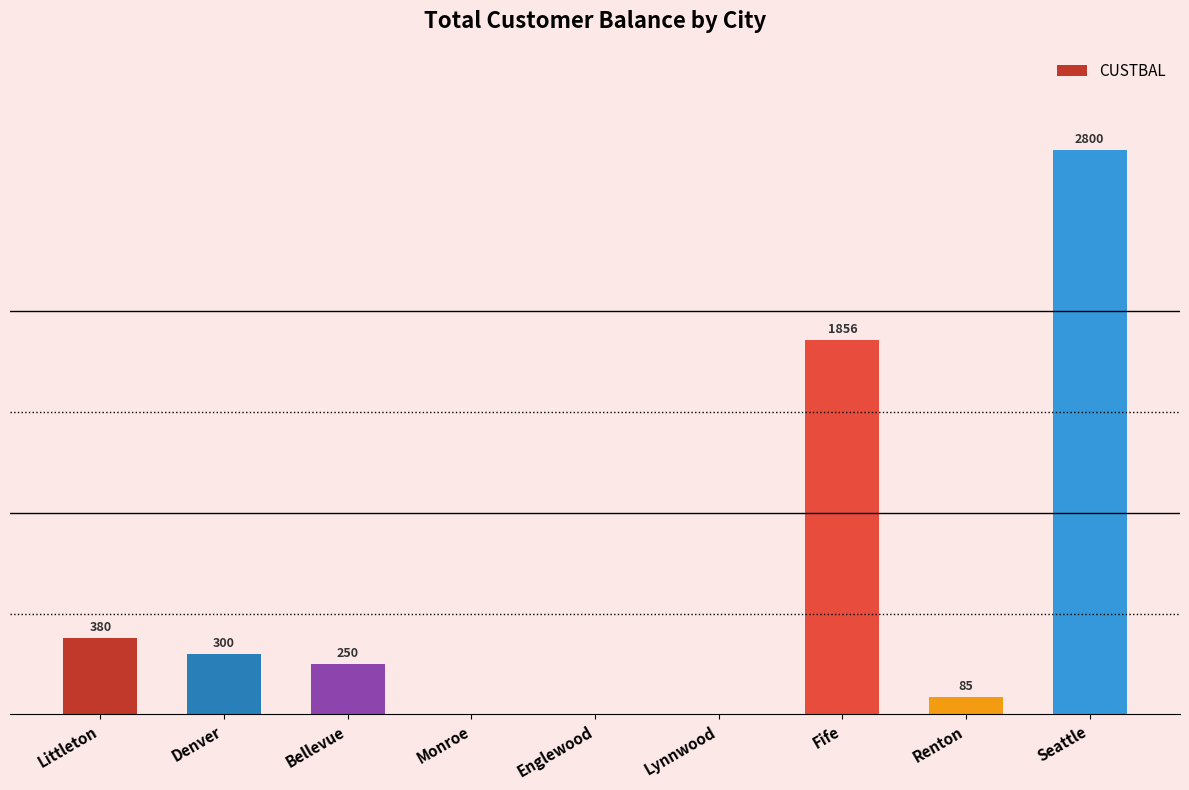

At which category does the chart reach its peak across all series?

Seattle